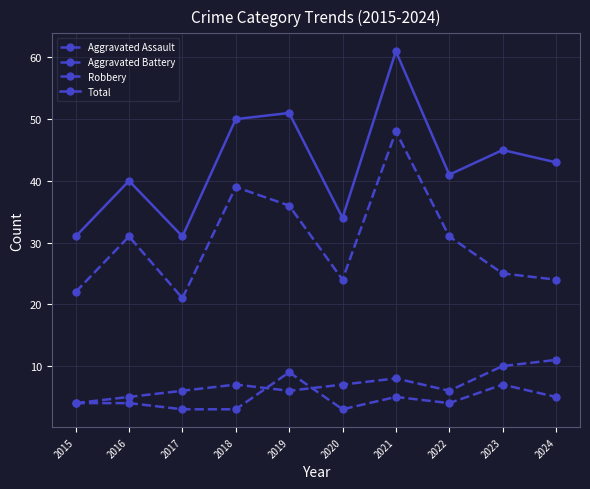

What is the value of the Aggravated Battery point at the 8th from the left?

6